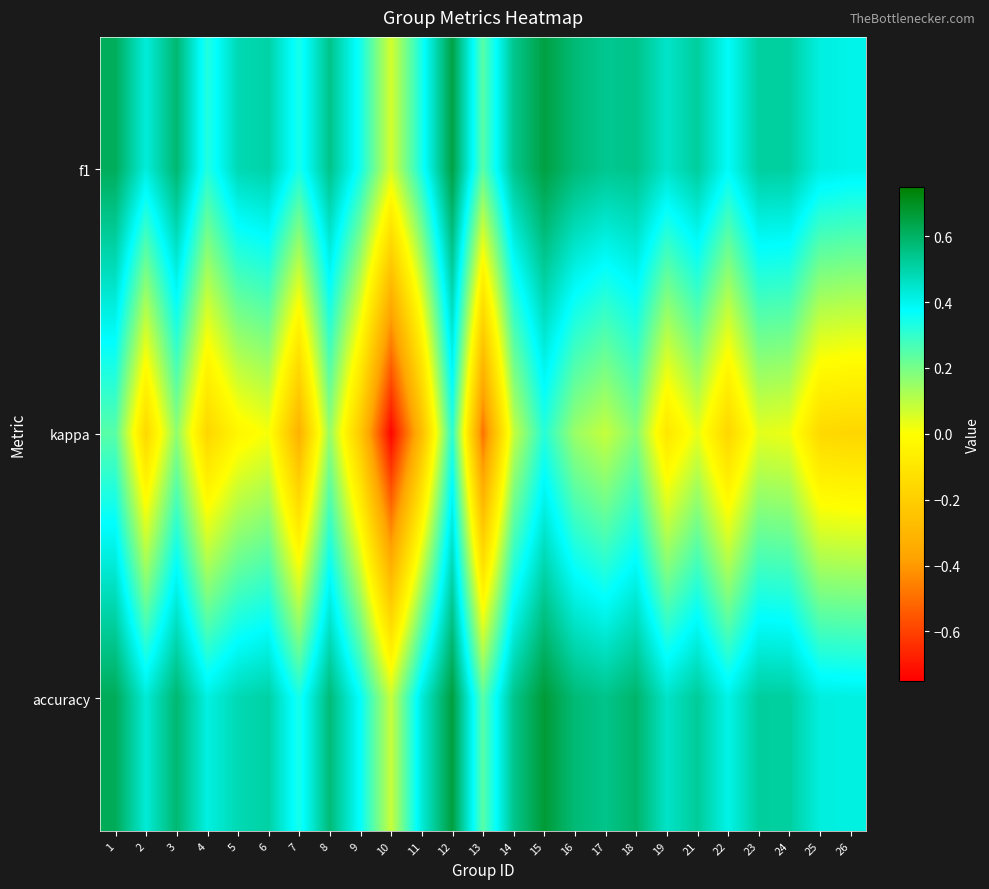

Reading left to right, list all the values displayed in this chart.

f1: 1=0.6	2=0.4	3=0.6	4=0.3	5=0.5	6=0.5	7=0.3	8=0.5	9=0.3	10=0.1	11=0.3	12=0.6	13=0.2	14=0.5	15=0.7	16=0.6	17=0.5	18=0.5	19=0.5	21=0.5	22=0.4	23=0.5	24=0.5	25=0.4	26=0.4
kappa: 1=0.2	2=-0.2	3=0.2	4=-0.2	5=-0.0	6=0.0	7=-0.3	8=0.2	9=-0.2	10=-0.7	11=-0.3	12=0.3	13=-0.5	14=0.1	15=0.3	16=0.2	17=0.1	18=0.2	19=-0.1	21=0.0	22=-0.2	23=0.0	24=0.0	25=-0.2	26=-0.2
accuracy: 1=0.6	2=0.4	3=0.6	4=0.4	5=0.5	6=0.5	7=0.3	8=0.6	9=0.4	10=0.1	11=0.4	12=0.7	13=0.2	14=0.5	15=0.7	16=0.6	17=0.5	18=0.6	19=0.5	21=0.5	22=0.4	23=0.5	24=0.5	25=0.4	26=0.4